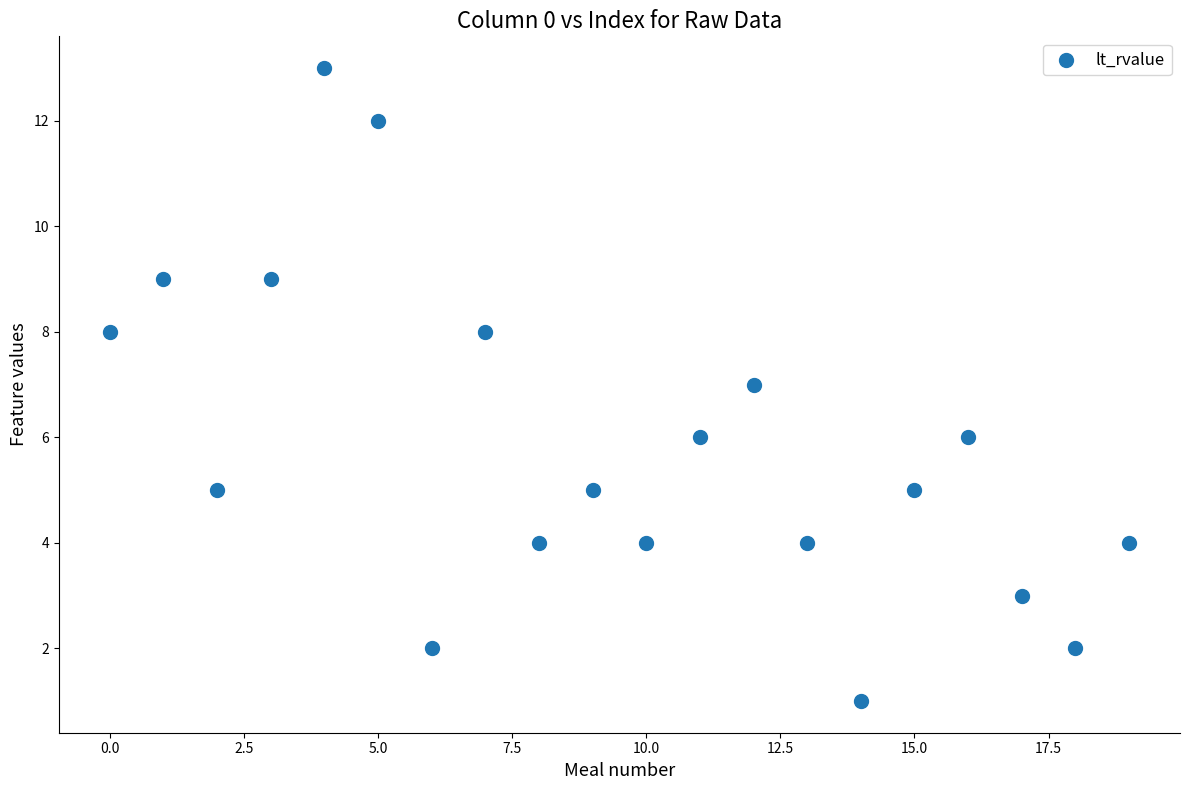

What is the range of Y values (max minus min)?

12